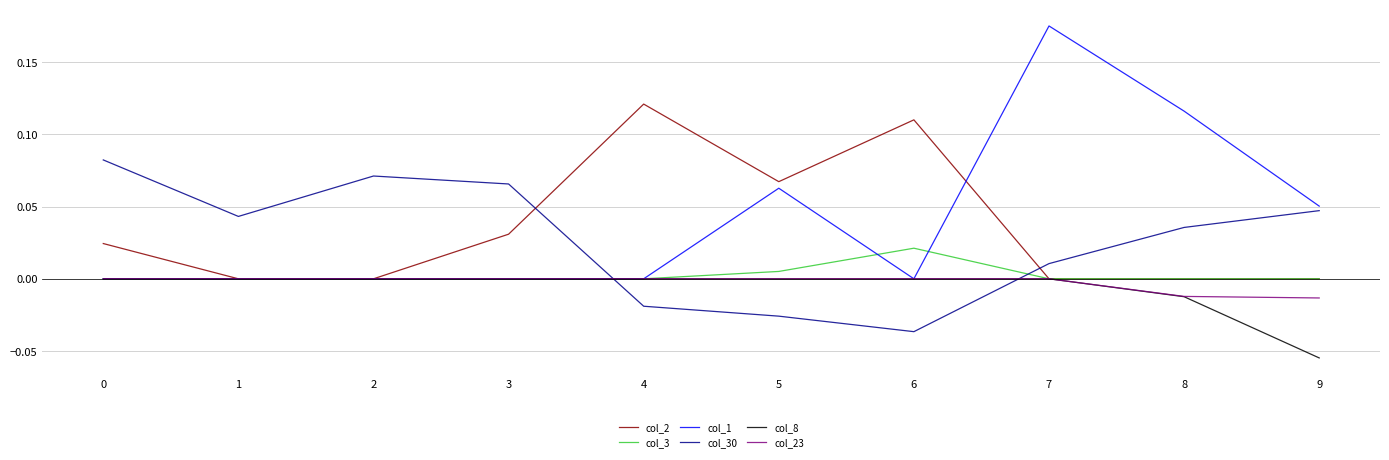

At which category is the sum across all series the highest?

7